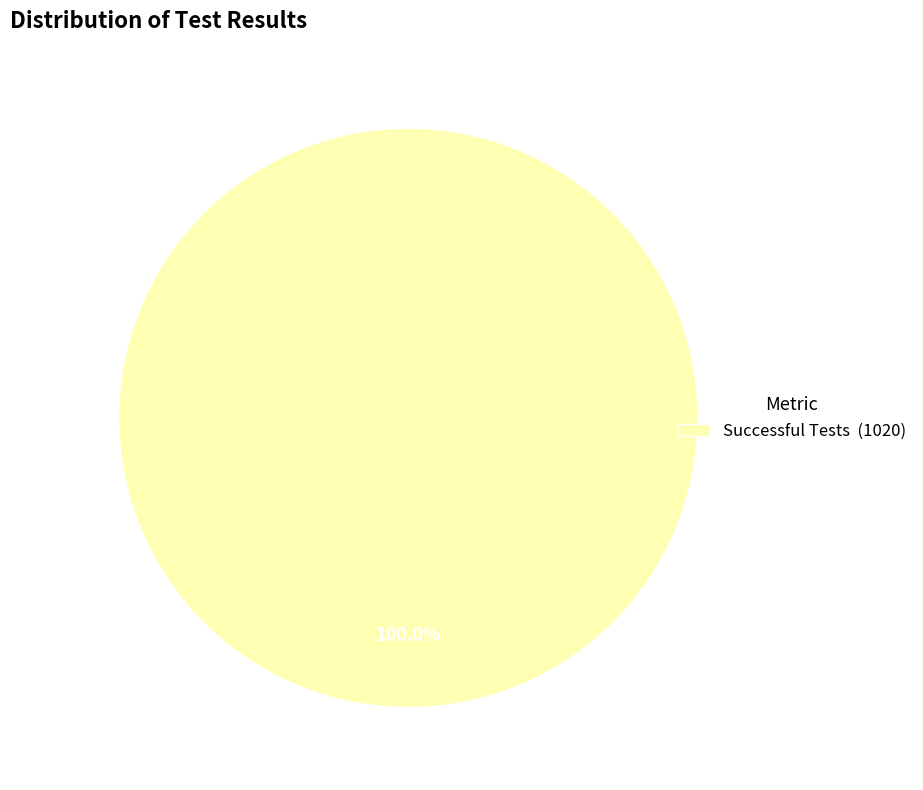

Rank the categories by value from lowest to highest.

Successful Tests (1020)